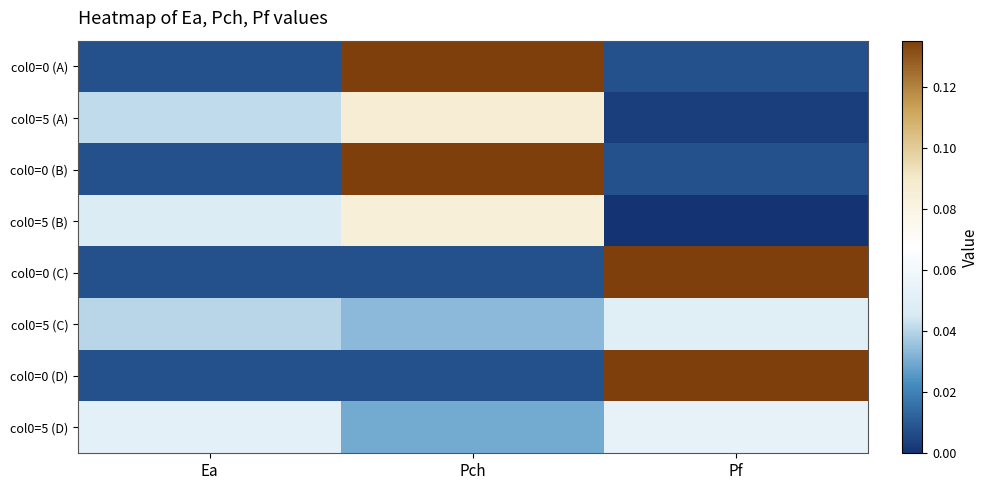

Rank the series at Ea from lowest to highest value.

col0=0 (A), col0=0 (B), col0=0 (C), col0=0 (D), col0=5 (C), col0=5 (A), col0=5 (B), col0=5 (D)